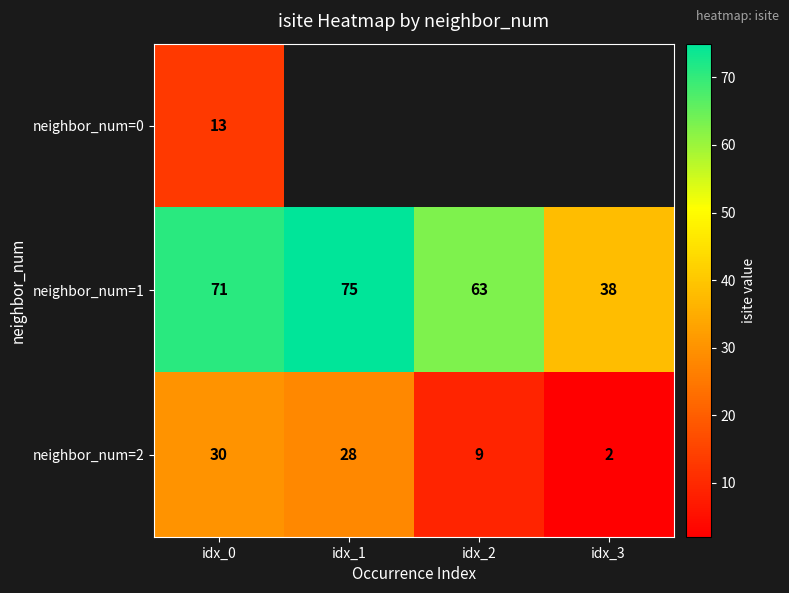

Rank the series at idx_0 from lowest to highest value.

neighbor_num=0, neighbor_num=2, neighbor_num=1